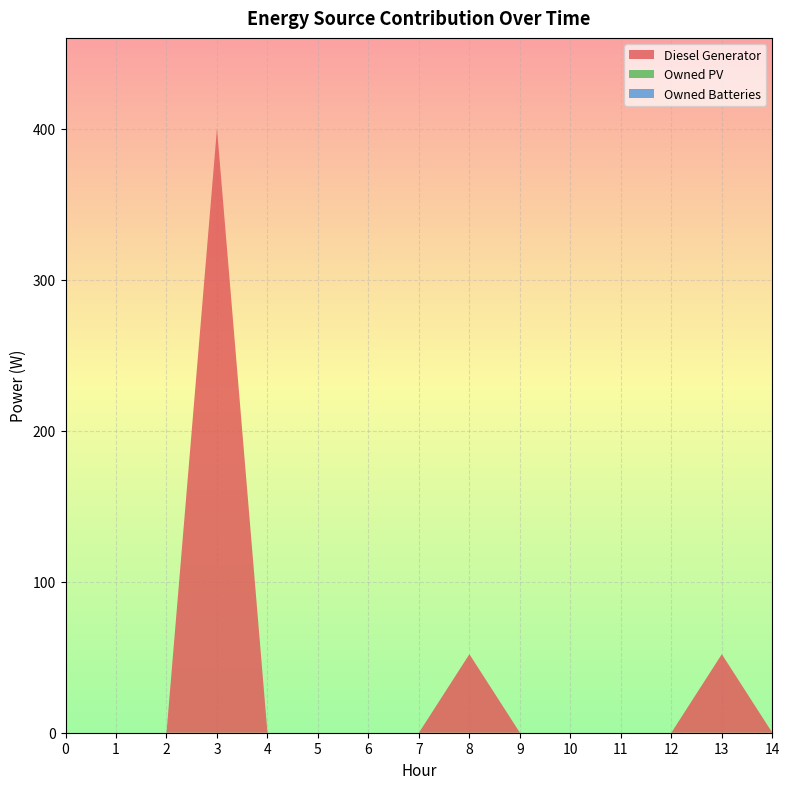

Reading left to right, list all the values displayed in this chart.

Diesel Generator: 0	0	0	400	0	0	0	0	52	0	0	0	0	52	0
Owned PV: 0	0	0	0	0	0	0	0	0	0	0	0	0	0	0
Owned Batteries: 0	0	0	0	0	0	0	0	0	0	0	0	0	0	0